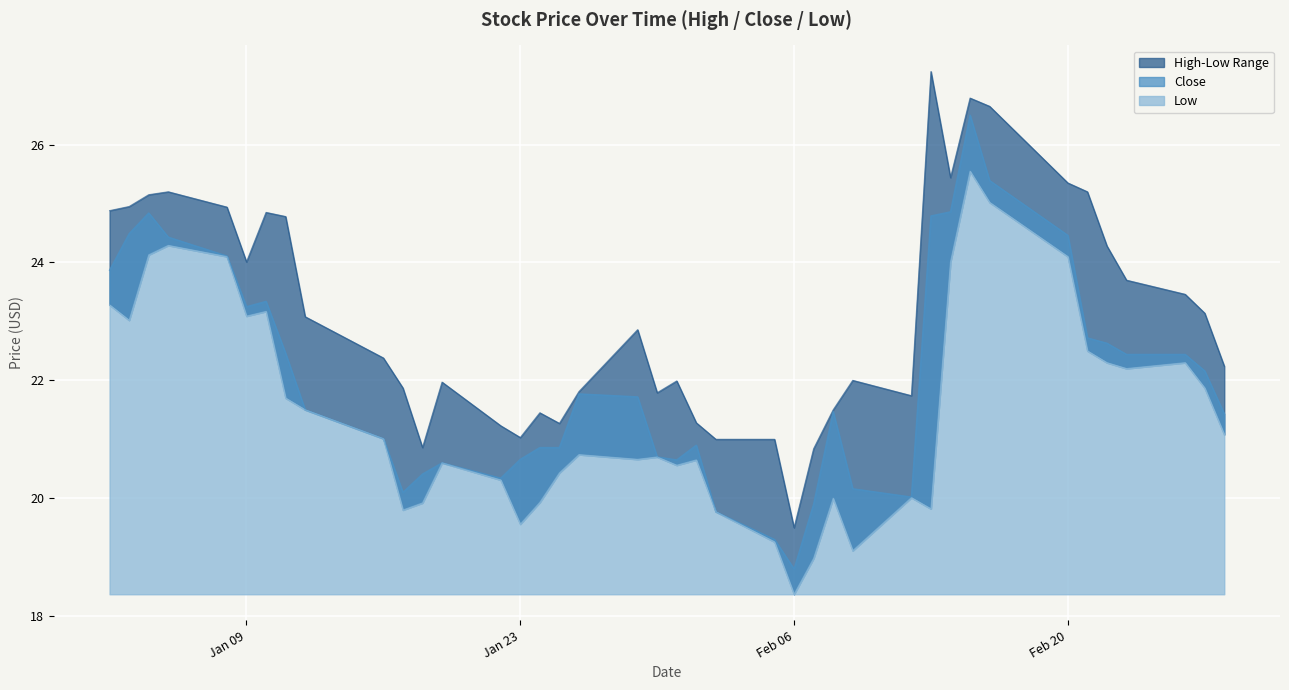

True or false: High and Close intersect in this chart.

False